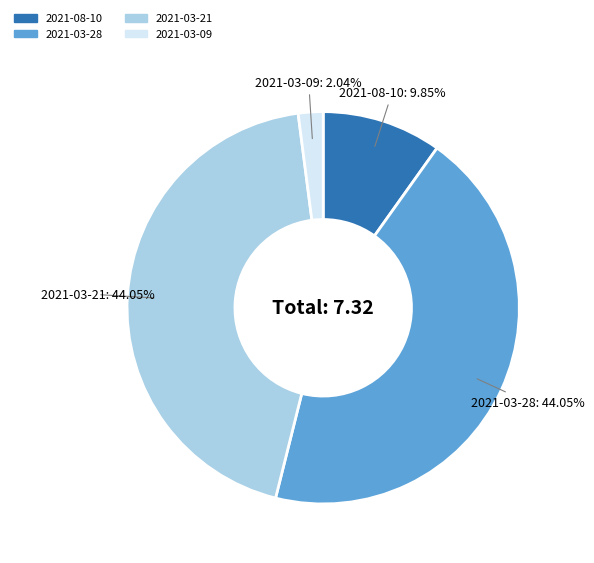

To the nearest percent, what is the average slice percentage?

25%